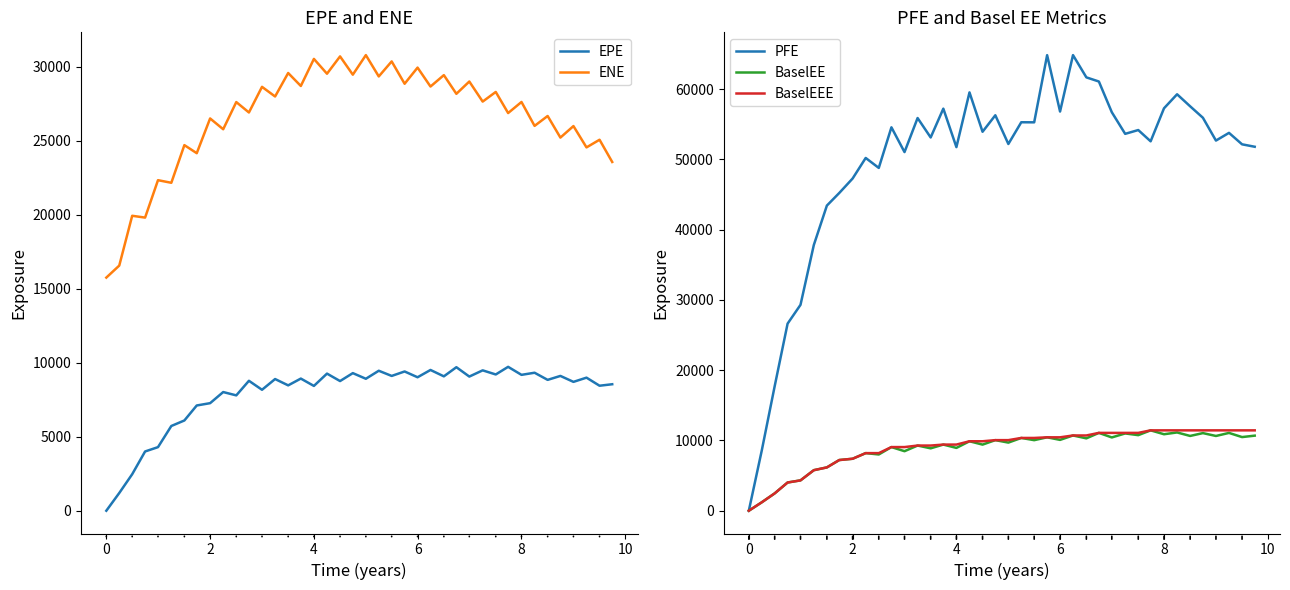

True or false: EPE and PFE cross at least once.

False